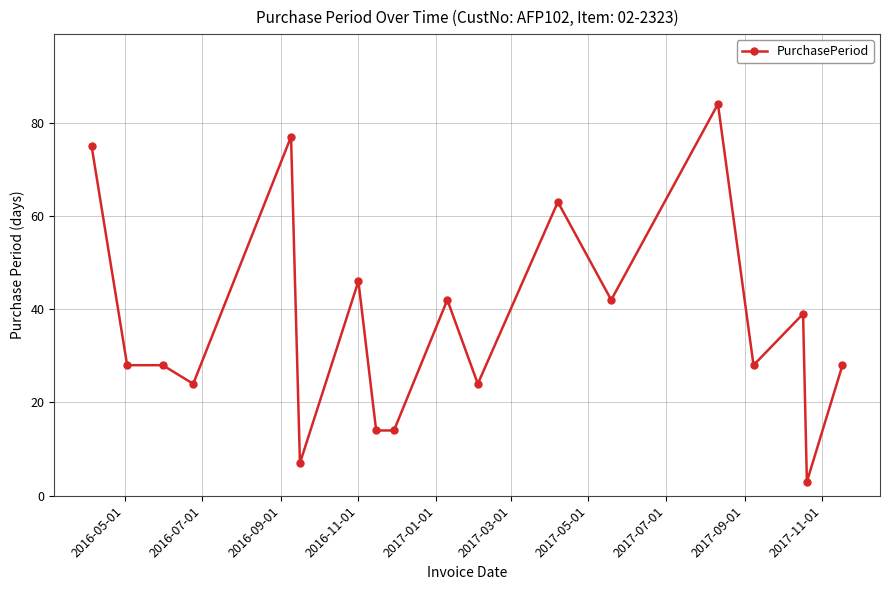

What is the average value?

37